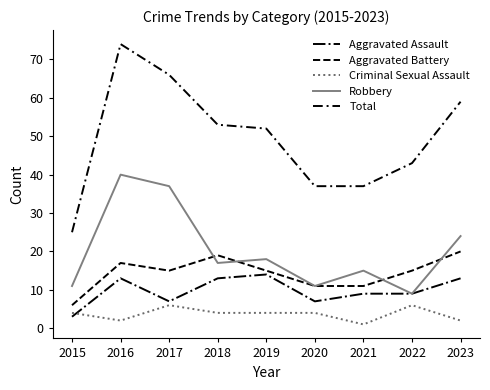

Between 2015 and 2018, which is larger?

2018